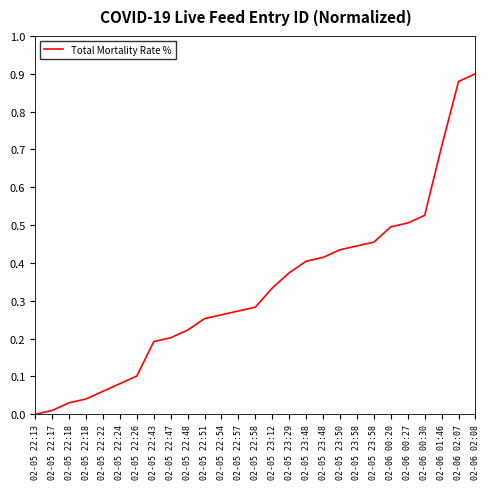

How many values exceed 0?

26